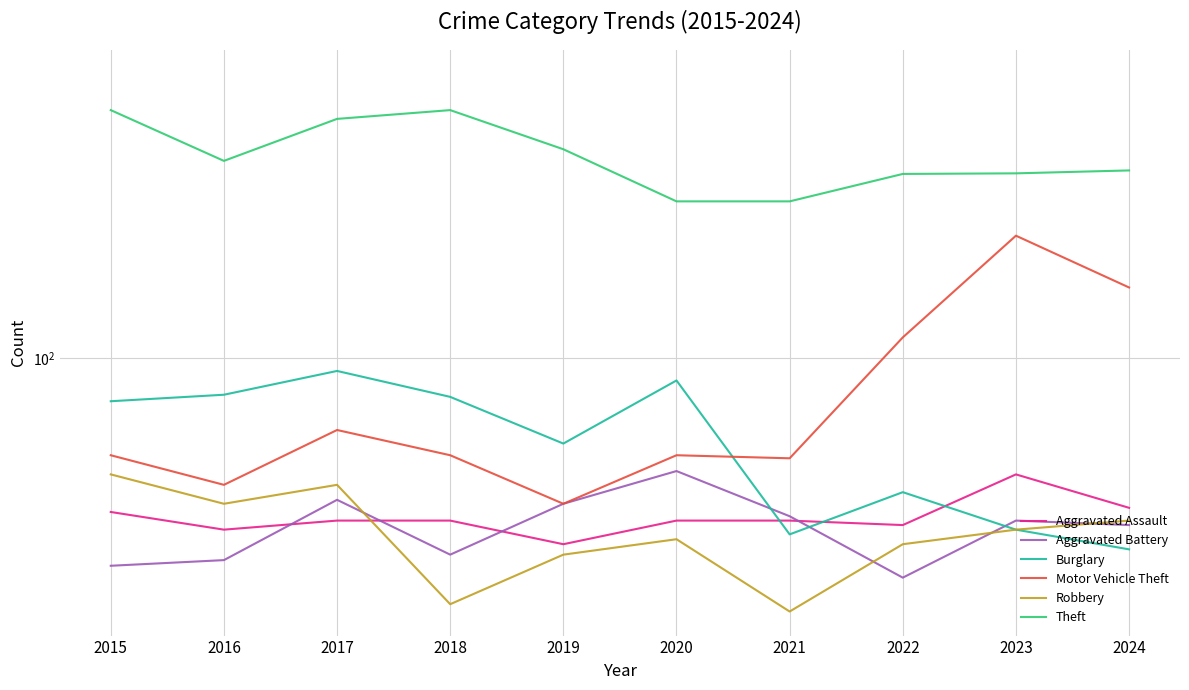

What is the sum of all Theft values?

3281